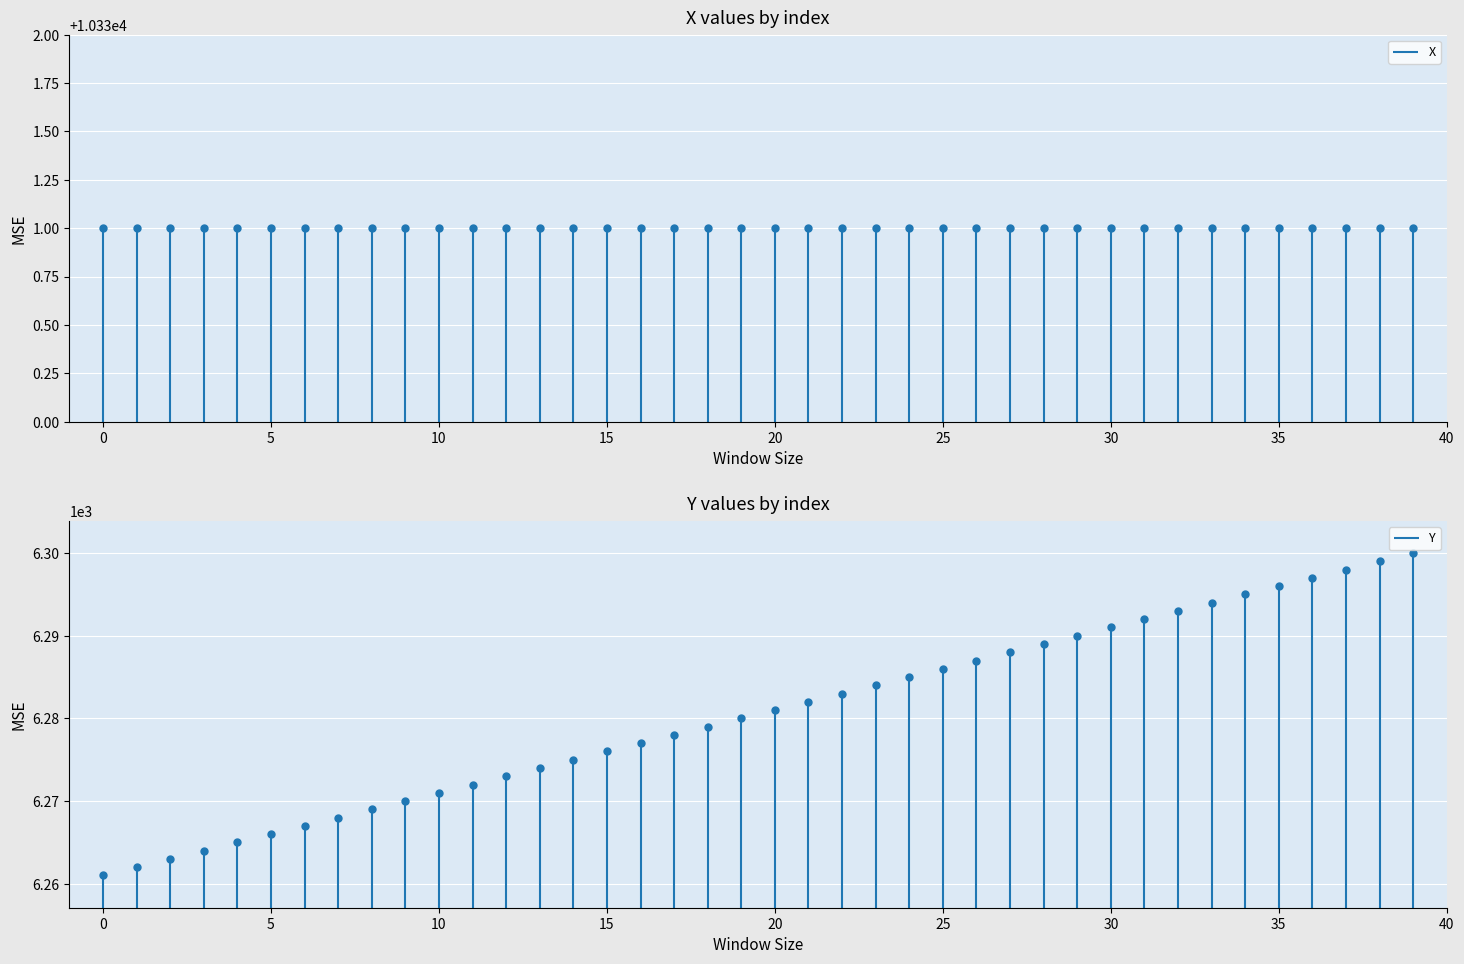

List the labels in order of value, smallest first.

0, 1, 2, 3, 4, 5, 6, 7, 8, 9, 10, 11, 12, 13, 14, 15, 16, 17, 18, 19, 20, 21, 22, 23, 24, 25, 26, 27, 28, 29, 30, 31, 32, 33, 34, 35, 36, 37, 38, 39